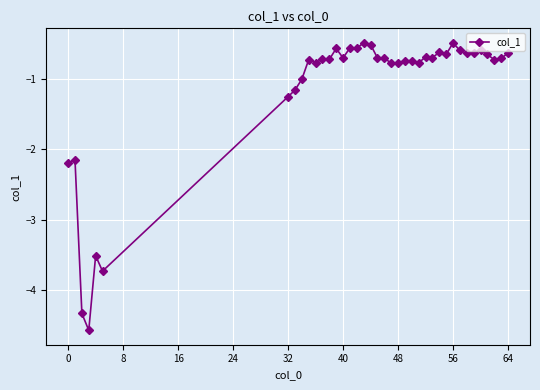

What is the difference between the maximum and second lowest values?

3.9